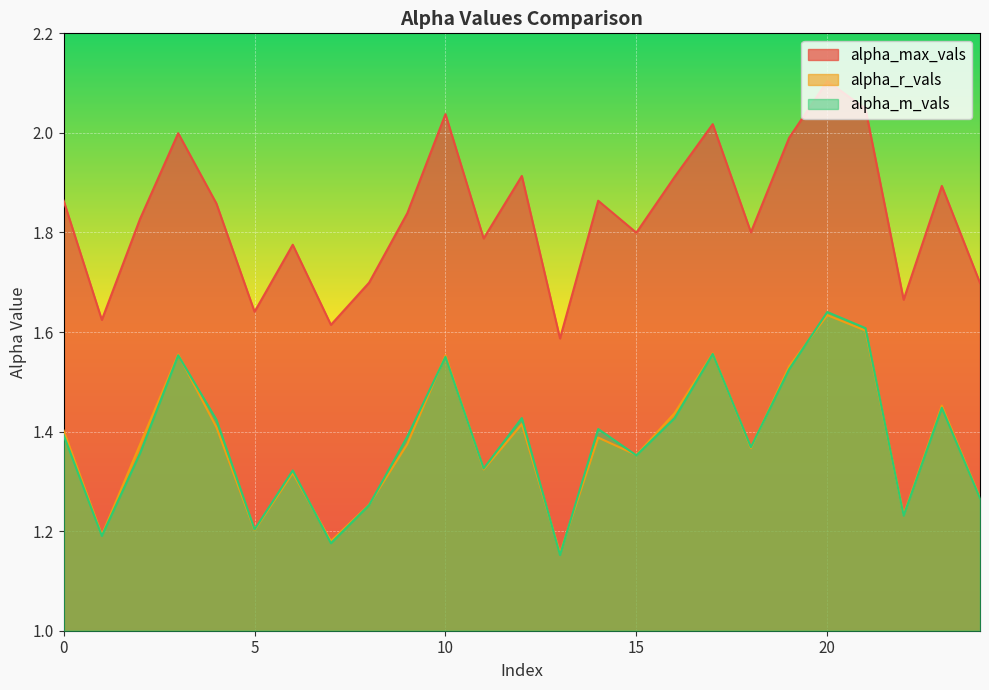

Which series has the widest spread of values?

alpha_max_vals